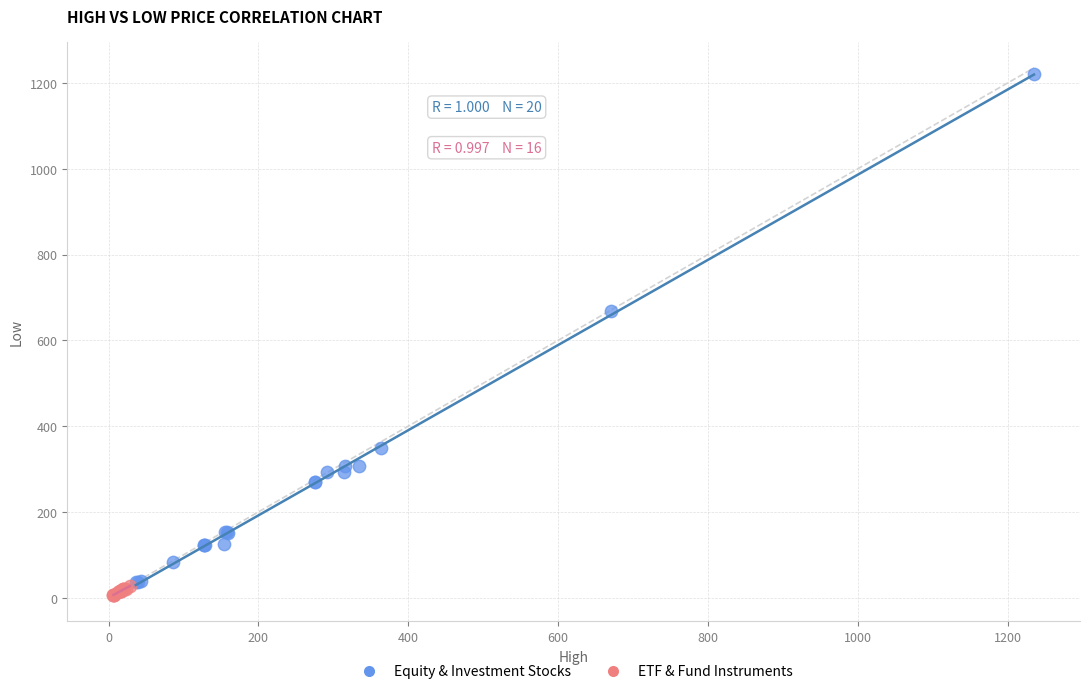

Which series has the largest Y range (max minus min)?

Equity & Investment Stocks